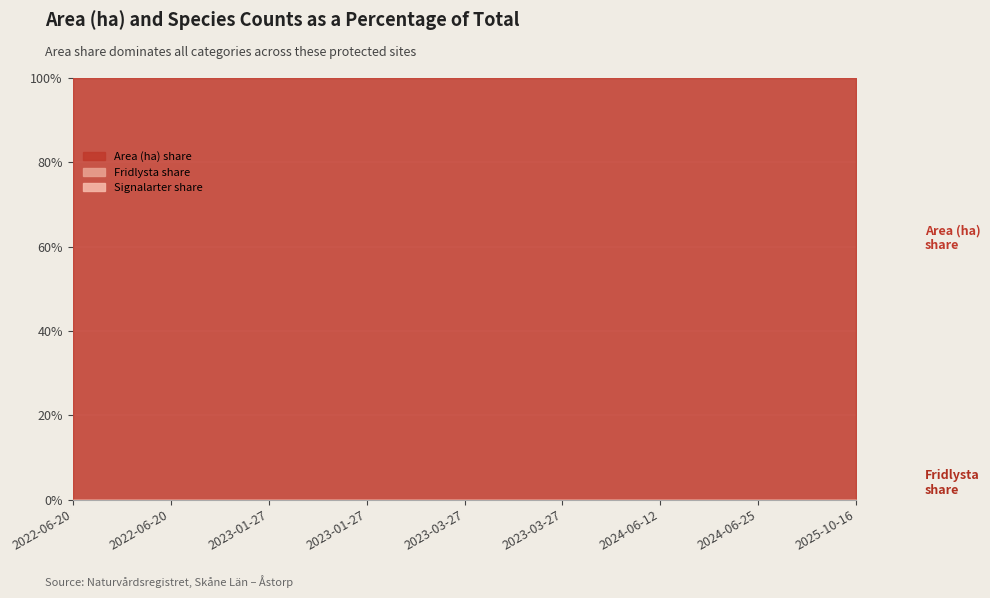

What are all the series names shown in the legend?

Area (ha), Fridlysta, Signalarter